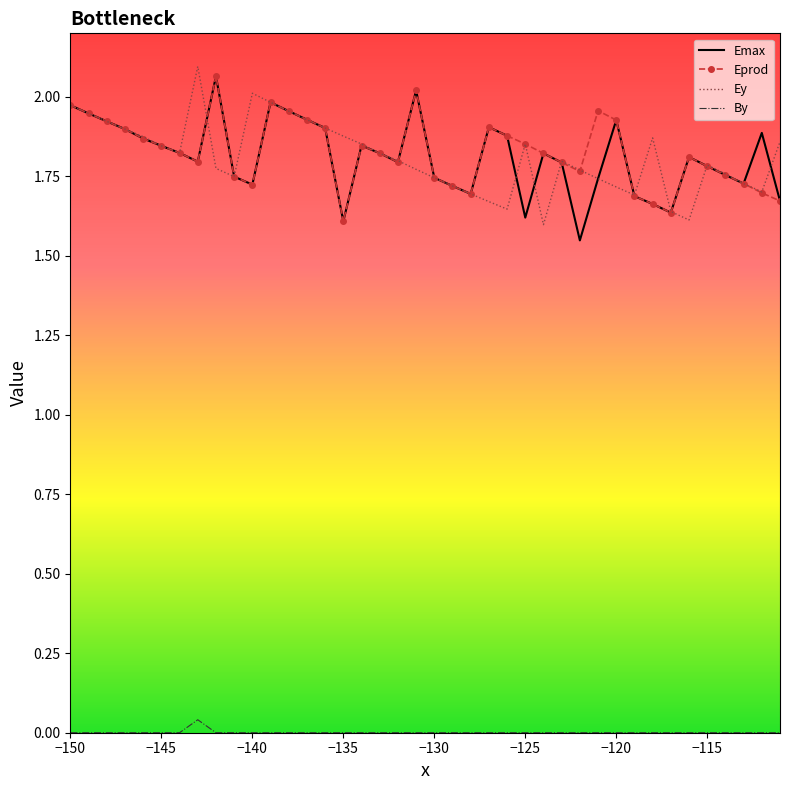

True or false: Ey and By cross at least once.

False